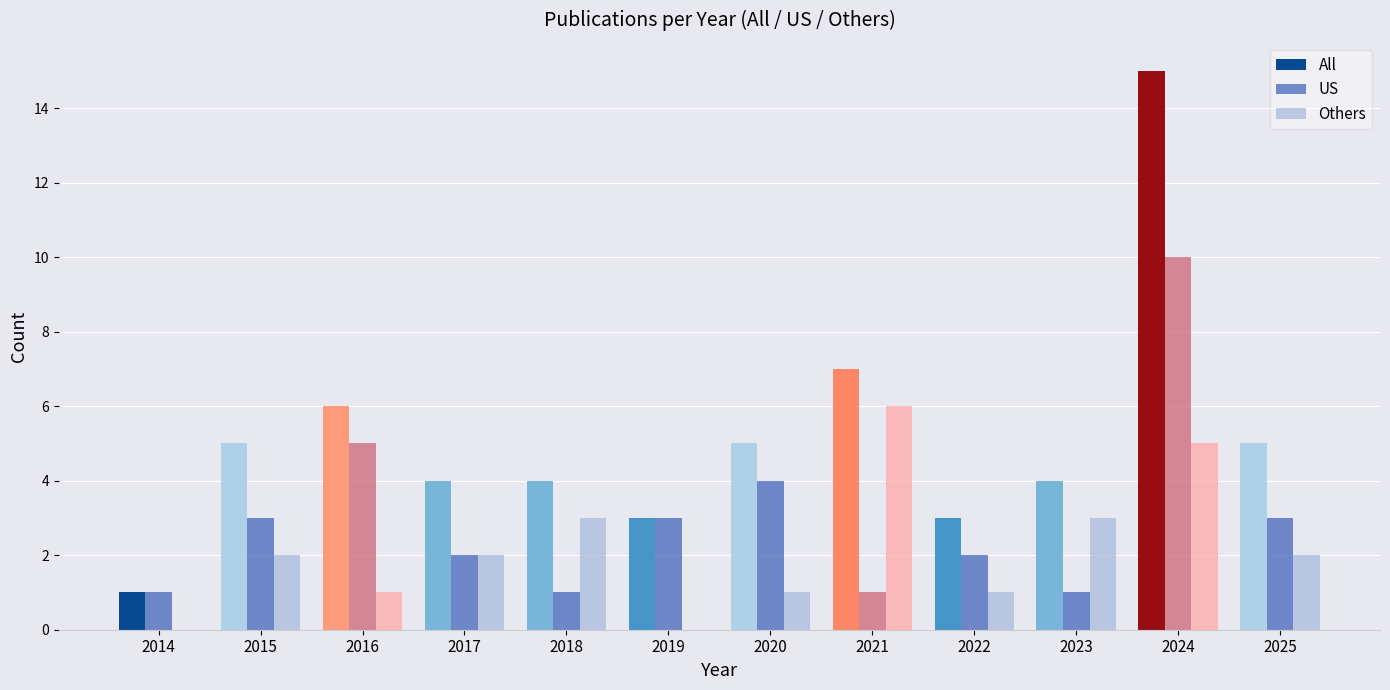

Reading left to right, transcribe all the data shown in this chart.

All: 2014=1	2015=5	2016=6	2017=4	2018=4	2019=3	2020=5	2021=7	2022=3	2023=4	2024=15	2025=5
US: 2014=1	2015=3	2016=5	2017=2	2018=1	2019=3	2020=4	2021=1	2022=2	2023=1	2024=10	2025=3
Others: 2014=0	2015=2	2016=1	2017=2	2018=3	2019=0	2020=1	2021=6	2022=1	2023=3	2024=5	2025=2